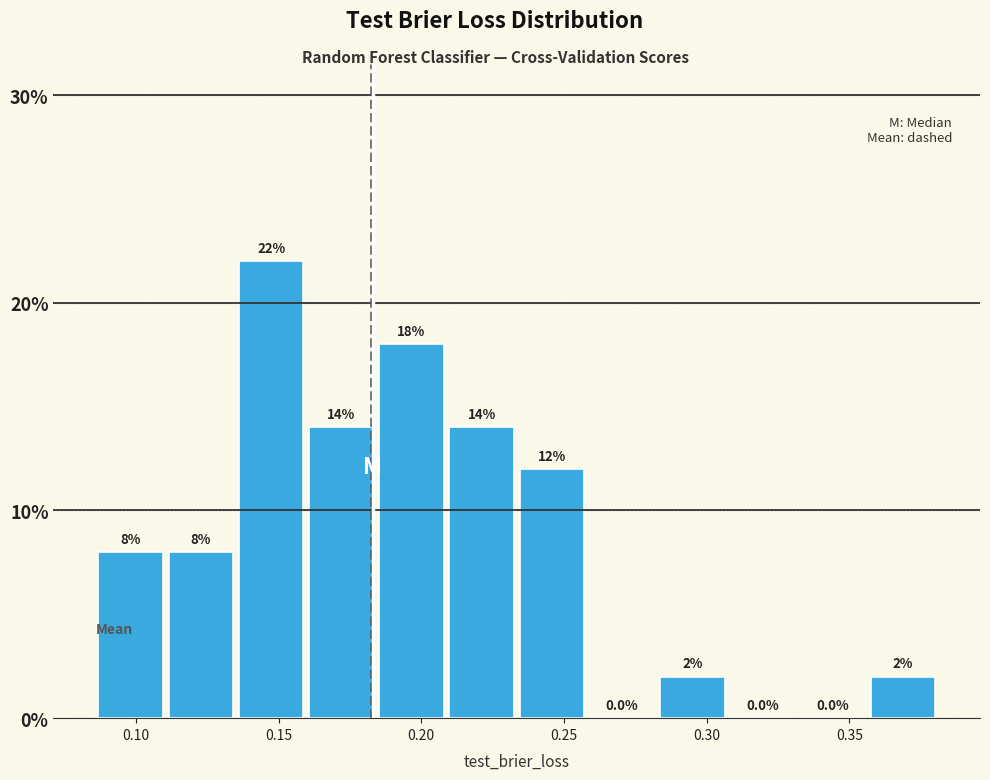

Reading left to right, transcribe this chart: for each bar, give the range it covers on the x-axis and its height. The bar edges are not printed on the chart, so give them approximately, as read against the axis.

0.085 to 0.110: 8.0
0.110 to 0.135: 8.0
0.135 to 0.160: 22.0
0.160 to 0.185: 14.0
0.185 to 0.210: 18.0
0.210 to 0.235: 14.0
0.235 to 0.260: 12.0
0.260 to 0.285: 0.0
0.285 to 0.305: 2.0
0.305 to 0.330: 0.0
0.330 to 0.355: 0.0
0.355 to 0.380: 2.0